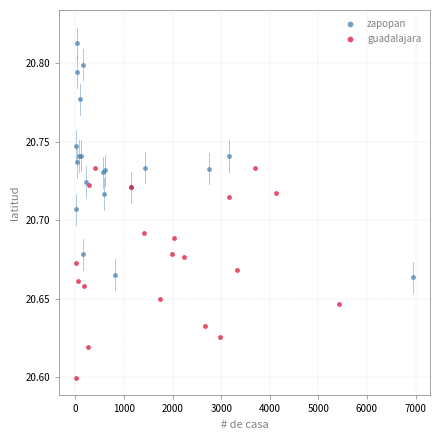

Which series has the largest Y range (max minus min)?

zapopan